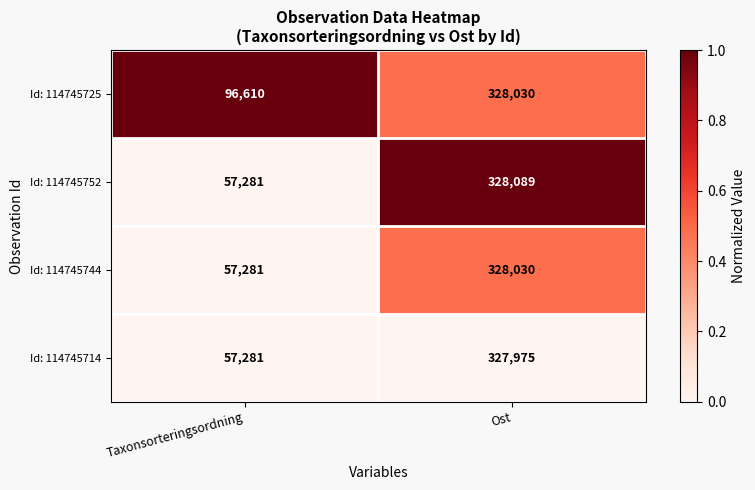

Count the number of categories in the chart.

2